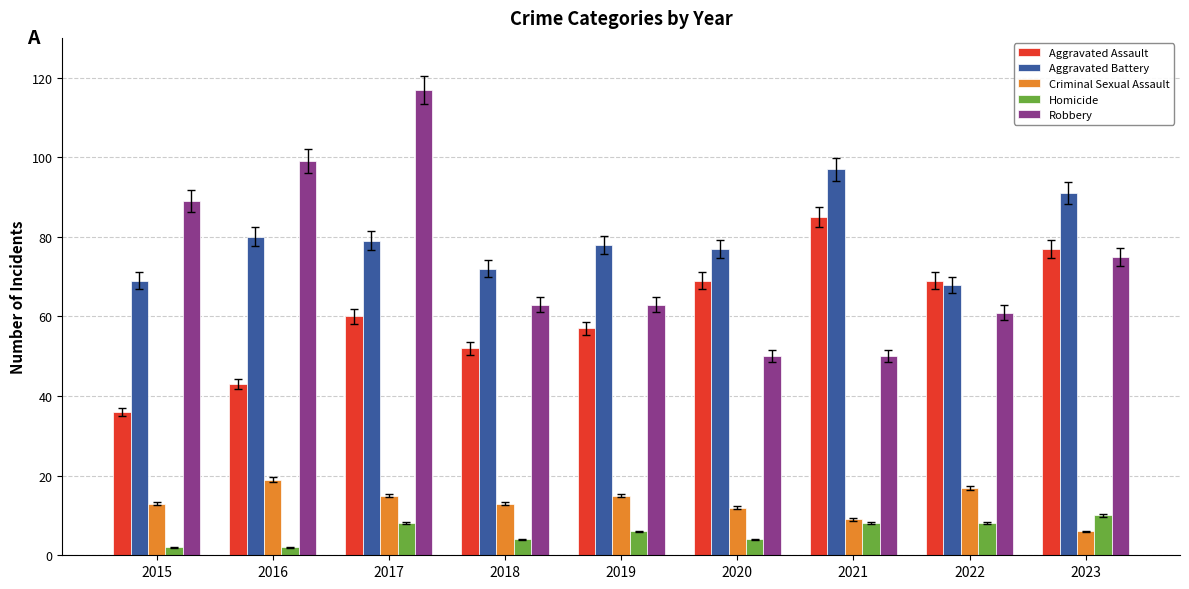

What is the difference between the Aggravated Assault values at 2017 and 2023?

17